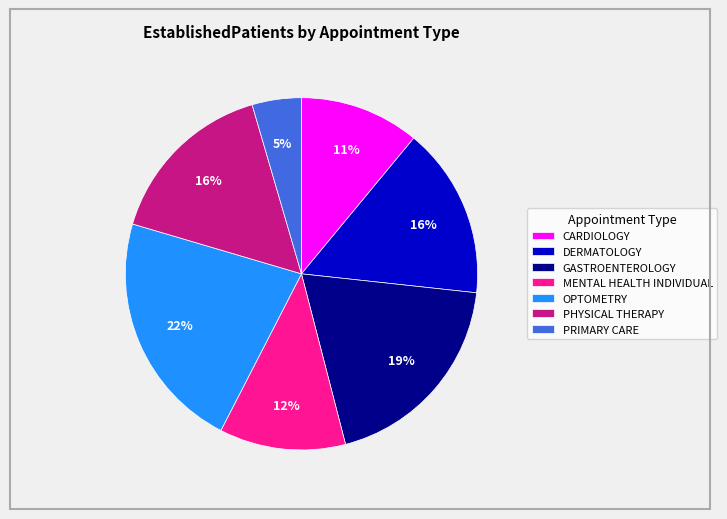

How many segments does this pie chart have?

7